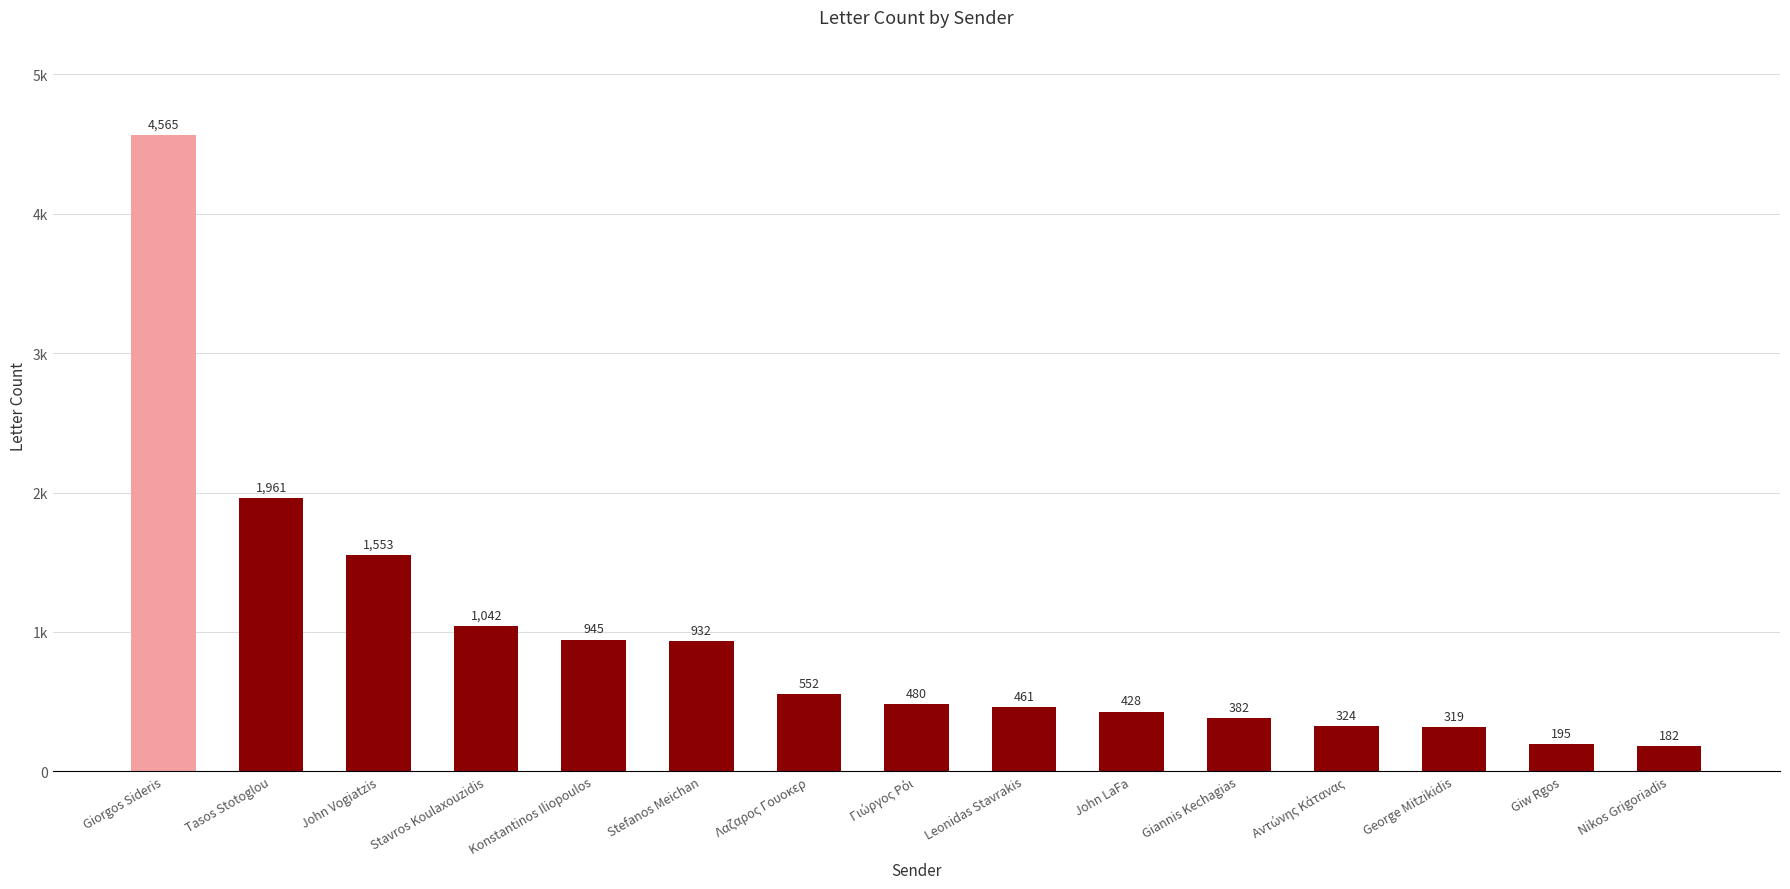

Rank the categories by value from lowest to highest.

Nikos Grigoriadis, Giw Rgos, George Mitzikidis, Αντώνης Κάτανας, Giannis Kechagias, John LaFa, Leonidas Stavrakis, Γιώργος Ρόι, Λαζαρος Γουοκερ, Stefanos Meichan, Konstantinos Iliopoulos, Stavros Koulaxouzidis, John Vogiatzis, Tasos Stotoglou, Giorgos Sideris